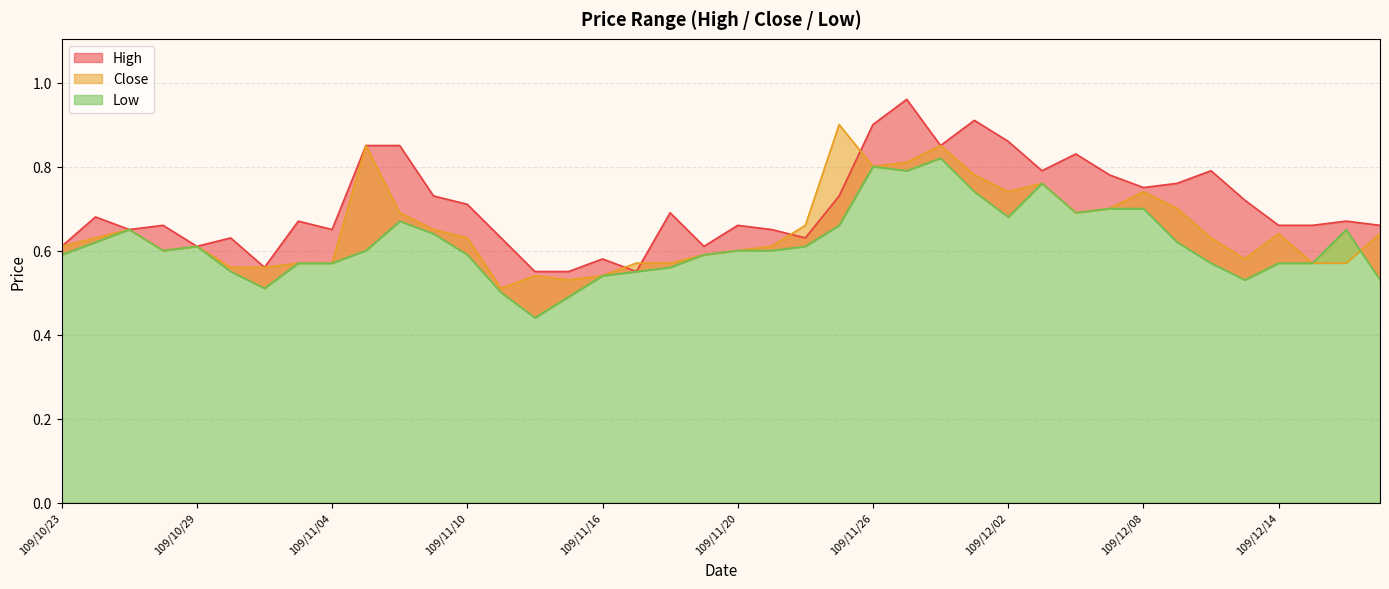

What is the highest value of the High series?

1.0